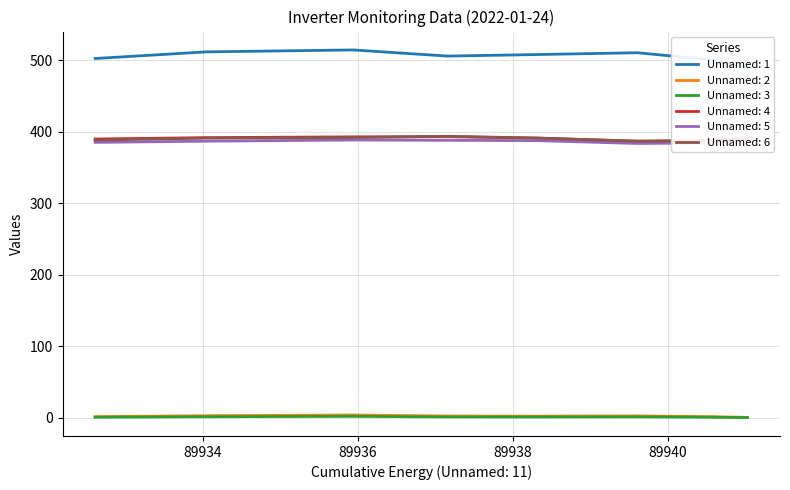

True or false: Unnamed: 1 and Unnamed: 4 cross at least once.

False